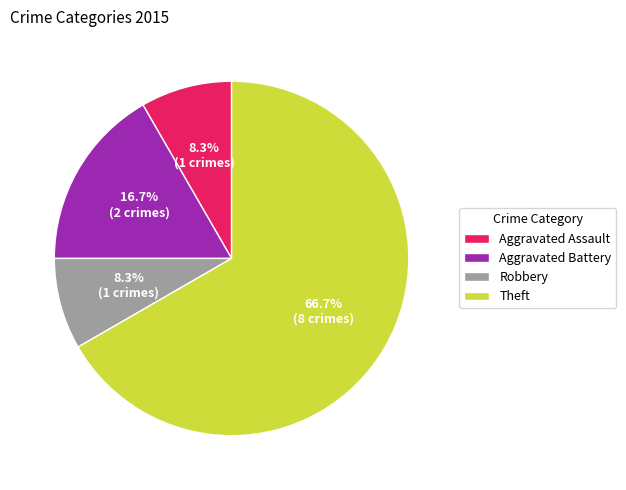

Is the sum of Robbery and Aggravated Battery greater than half?

No